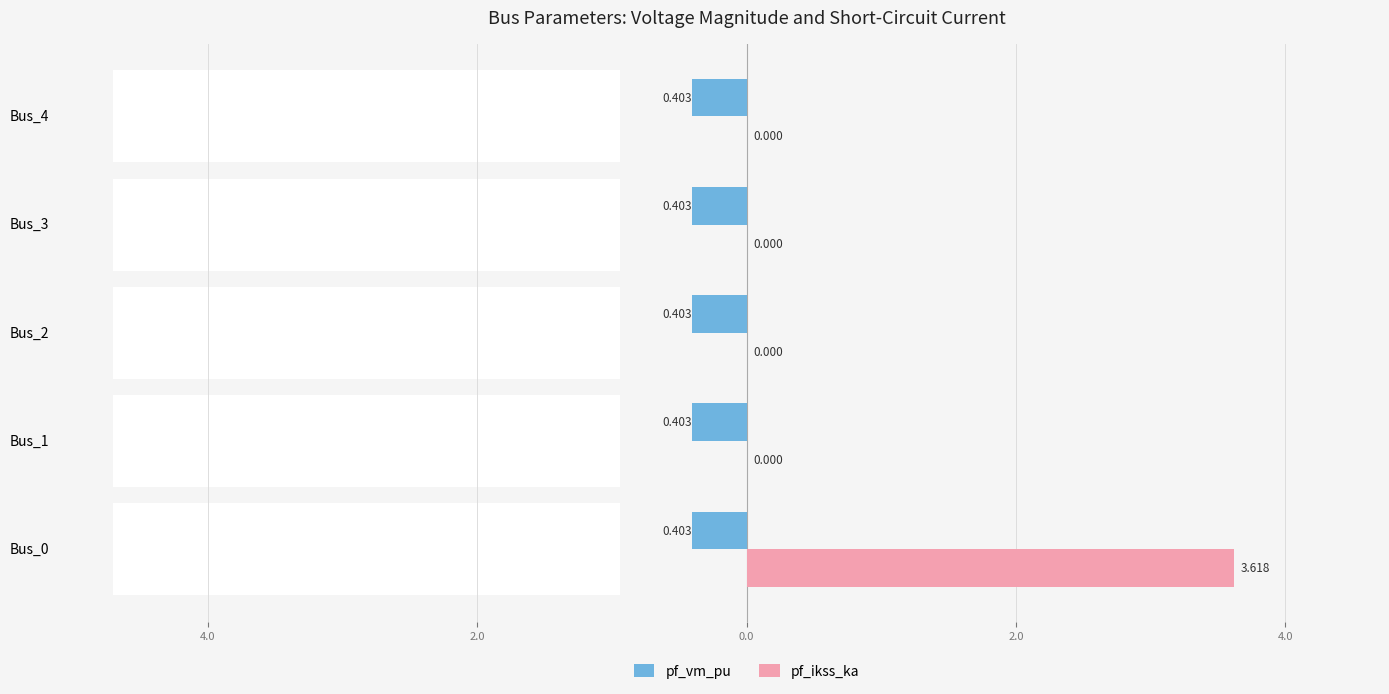

What is the difference between the highest and lowest values at 0.0?

0.3